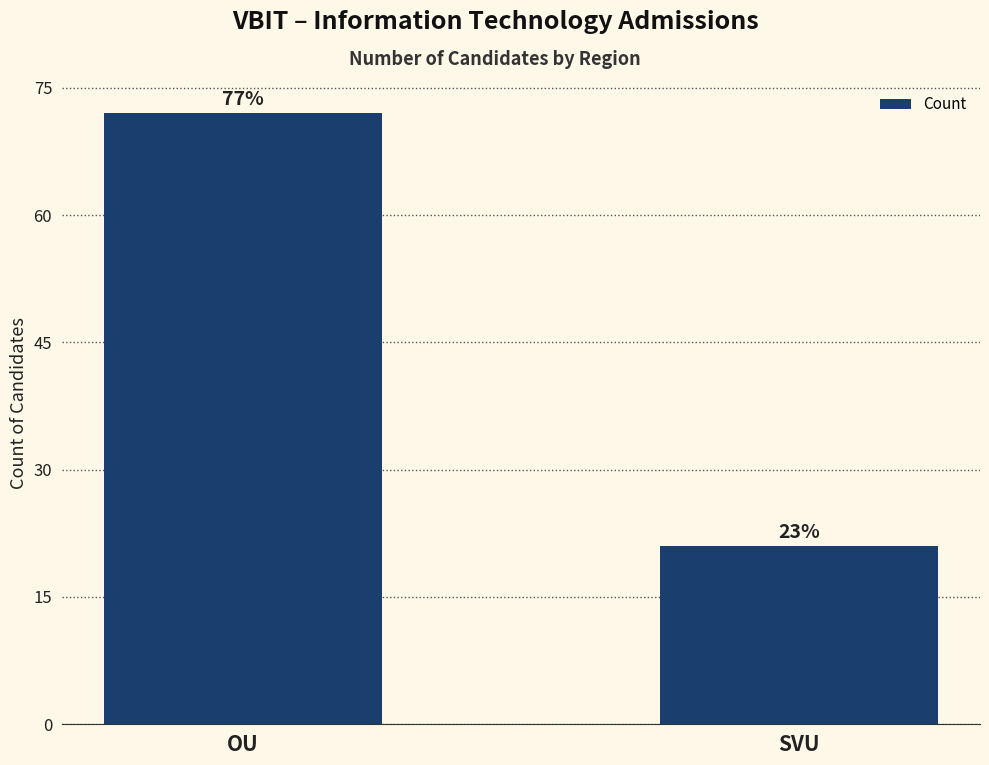

Which has a higher value, SVU or OU?

OU